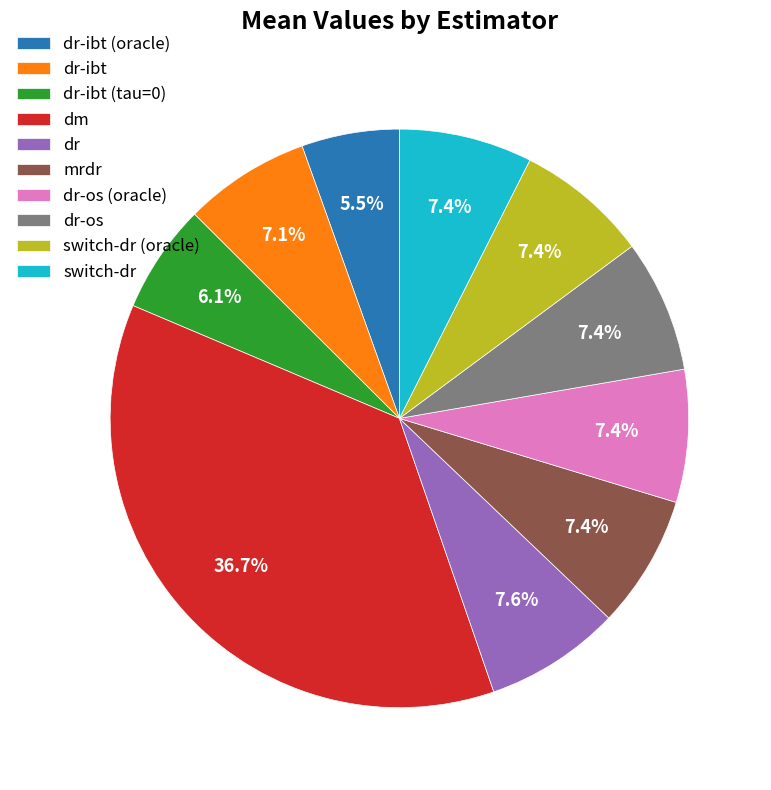

Does dr-ibt (tau=0) represent more than half of the total?

No